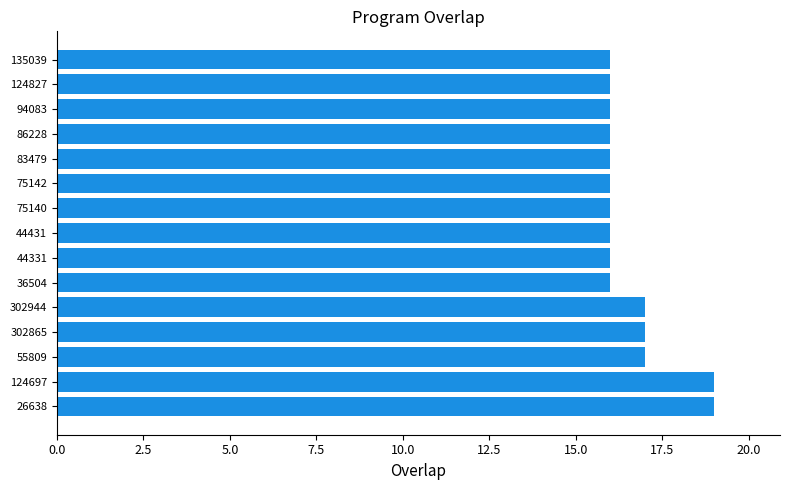

What is the minimum value shown in the chart?

16